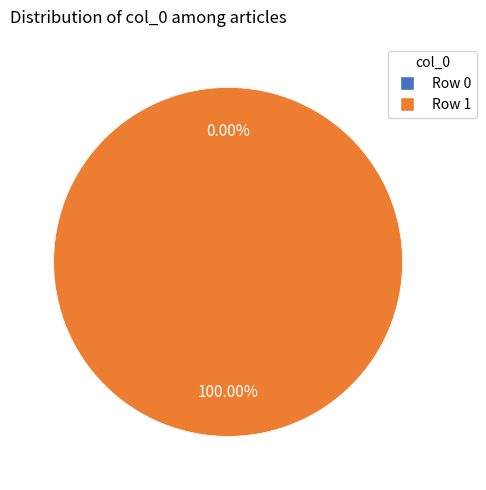

Which has a higher value, Row 1 or Row 0?

Row 1